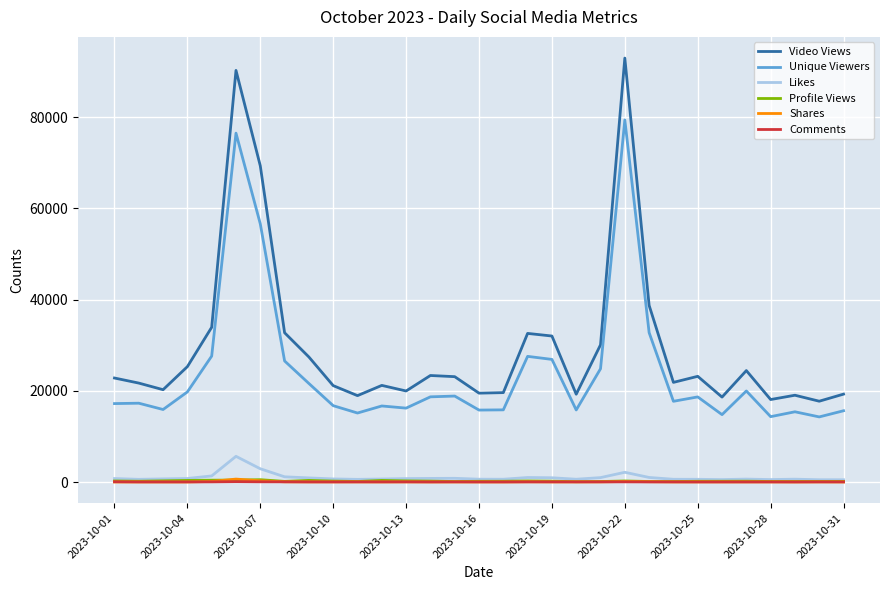

Is this an area chart (filled region under the line)?

No